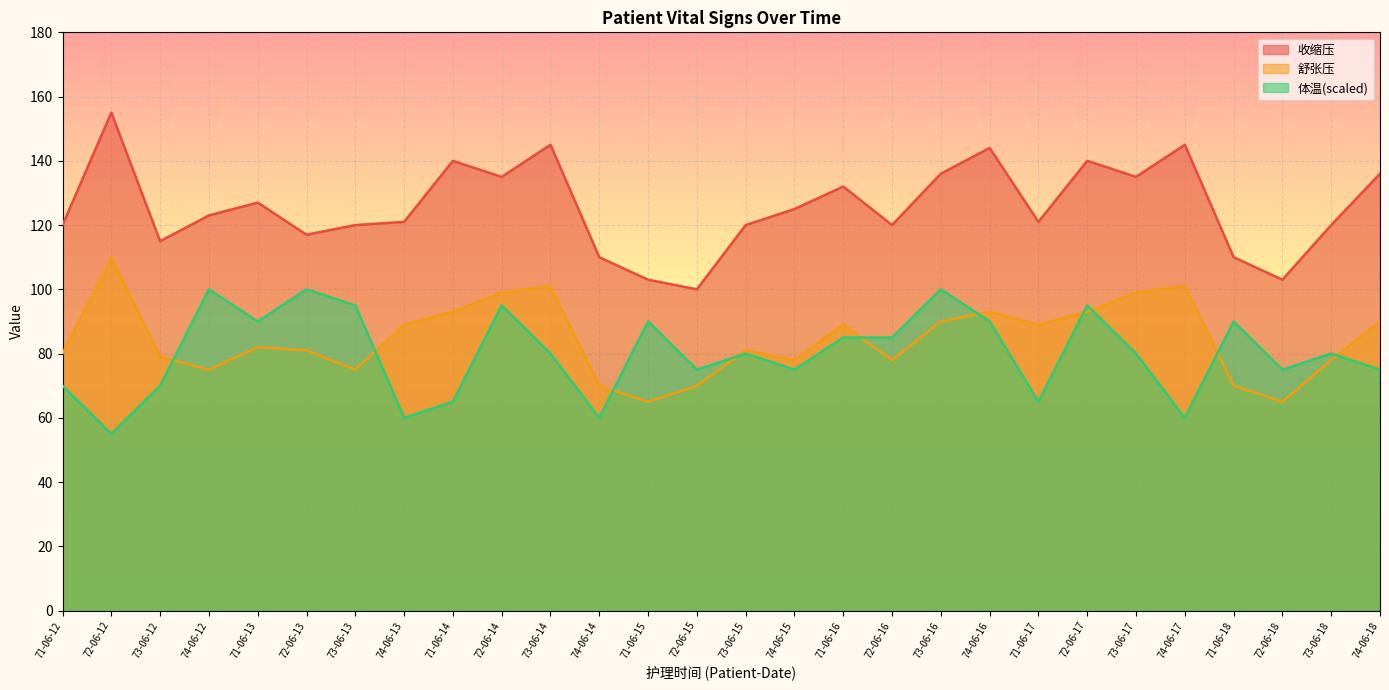

Where is the first local minimum for 体温?

72-06-12